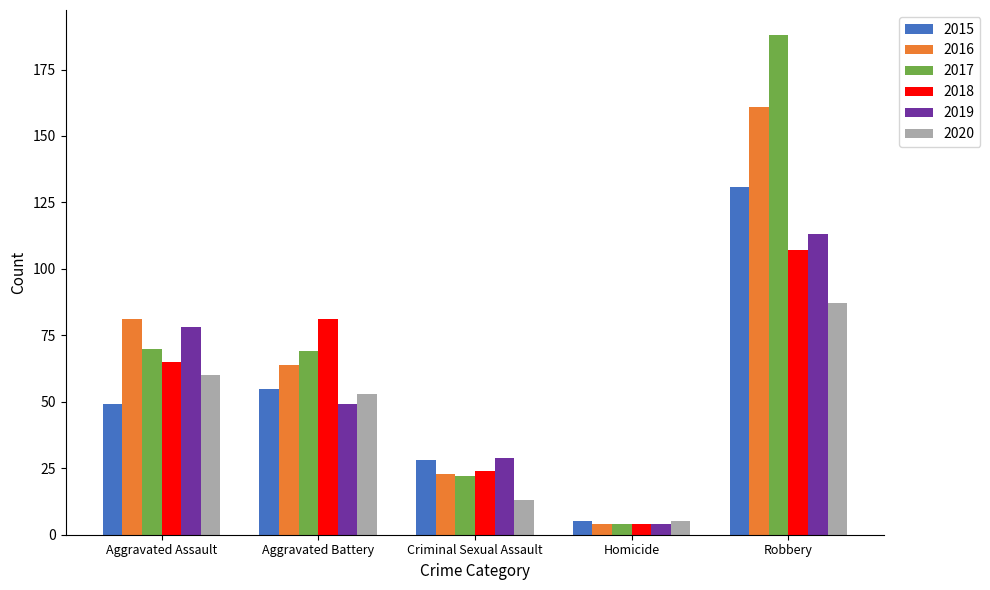

Which series has the largest range (max minus min)?

2017